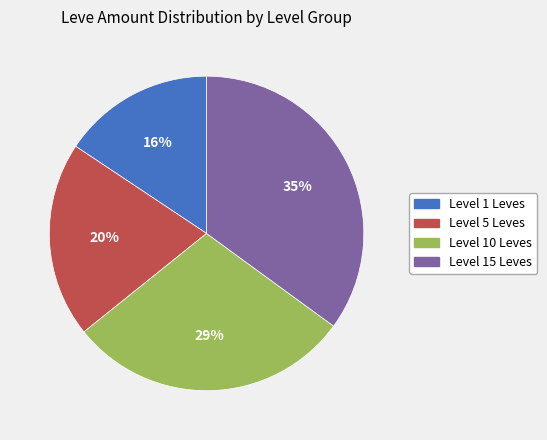

Is there a majority slice in this chart?

No